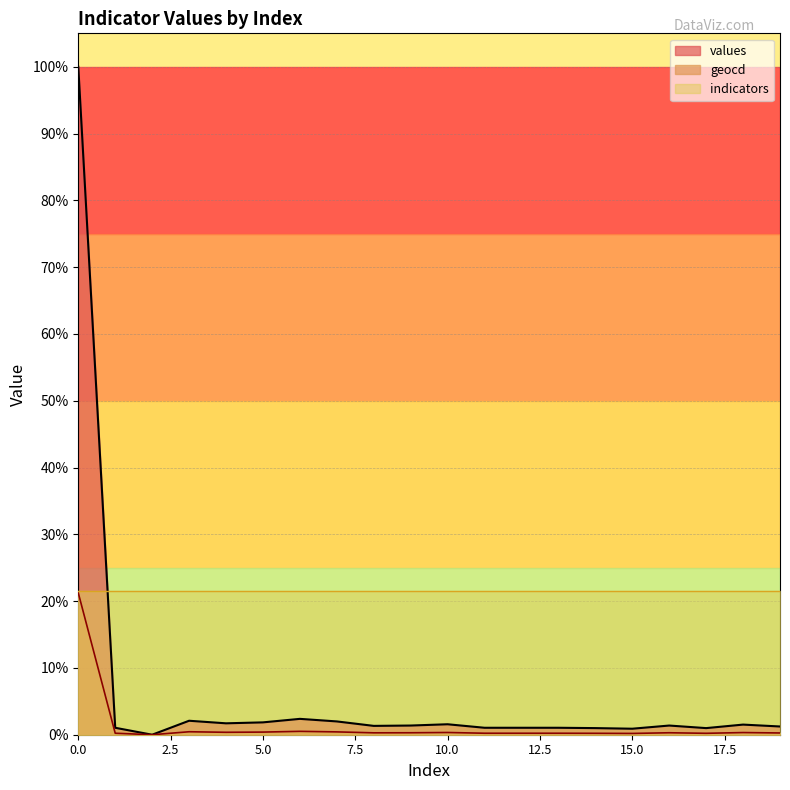

What is the spread (max minus min) of values at 6?

1.9